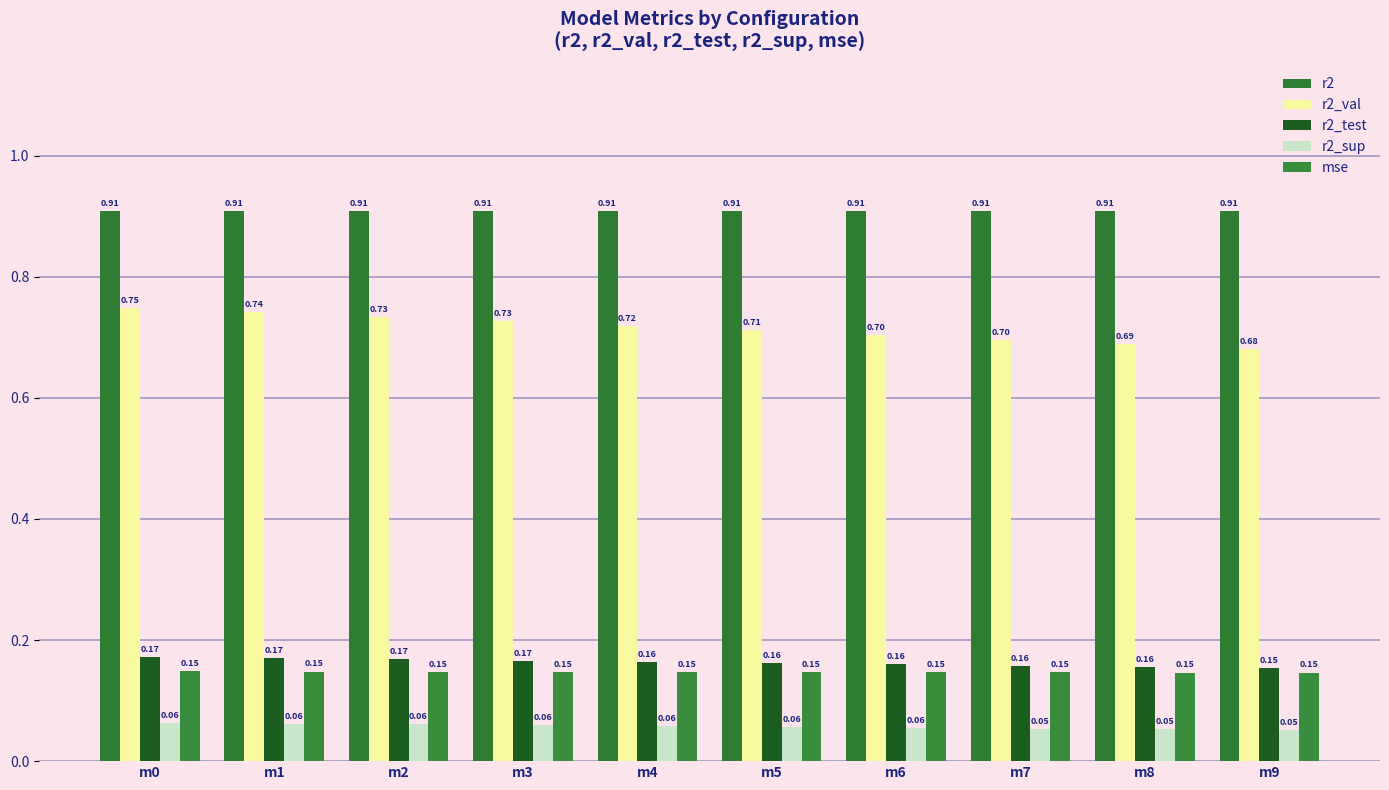

Count the r2_sup values in the range 0 to 1.

10